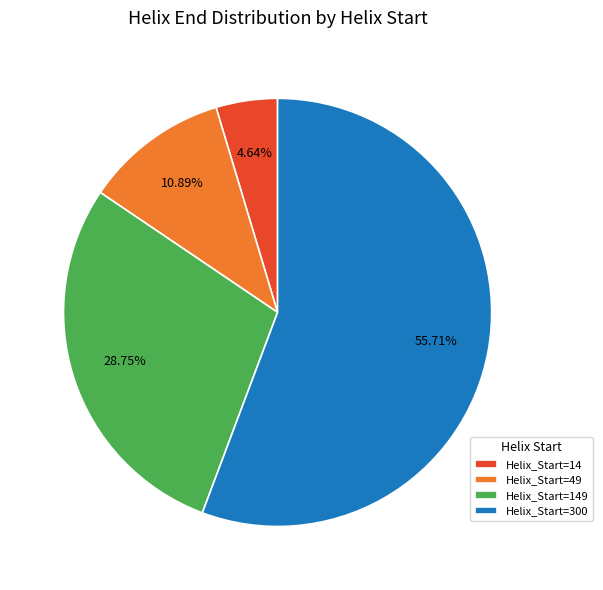

Combined, do Helix_Start=149 and Helix_Start=300 account for over 50%?

Yes